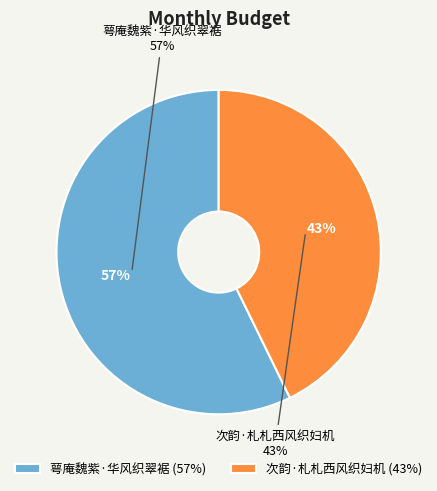

What percentage is the 萼庵魏紫·华风织翠裾 slice, to the nearest percent?

57%